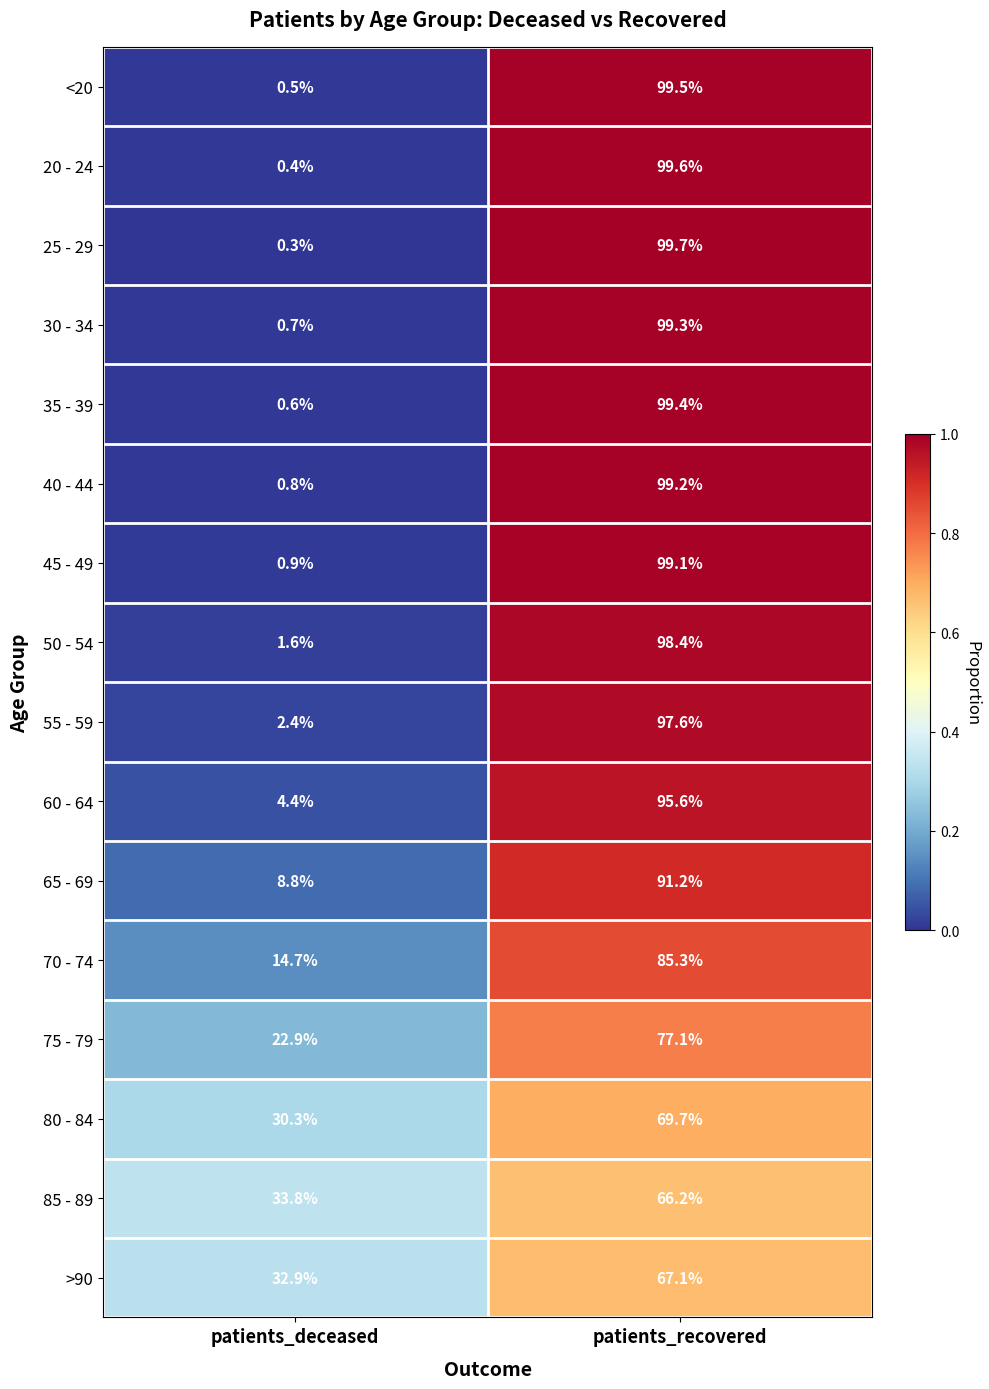

Between patients_deceased and patients_recovered, which series saw the biggest shift?

25 - 29